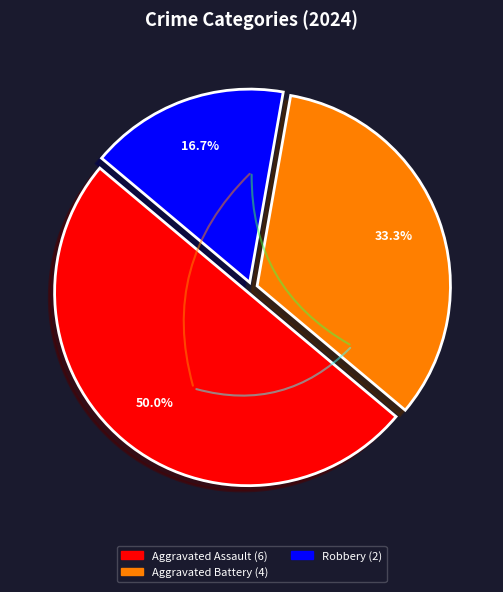

How many segments does this pie chart have?

3